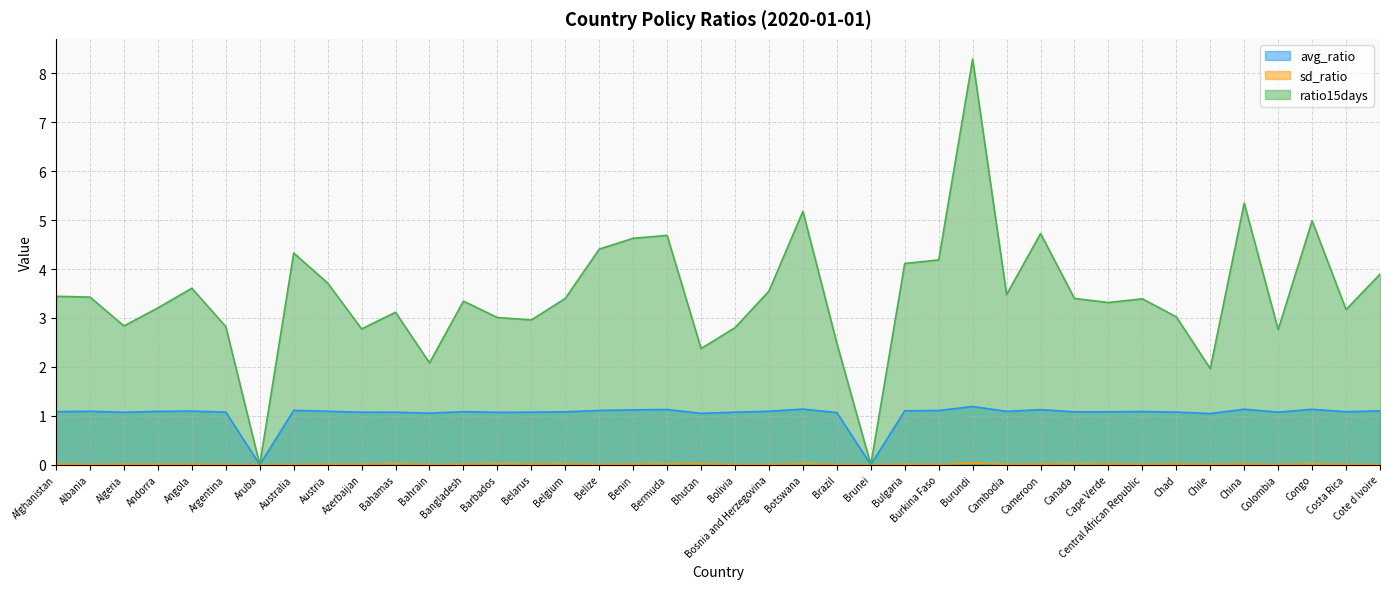

The avg_ratio series shows 1.1 at Algeria. True or false?

True